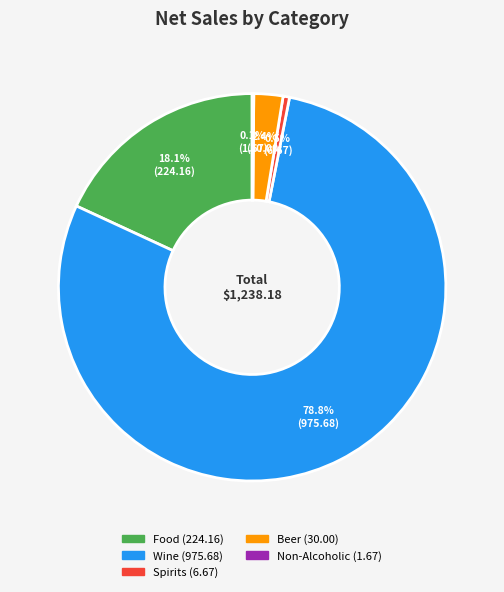

How much of the chart is everything except Beer?

97.6%